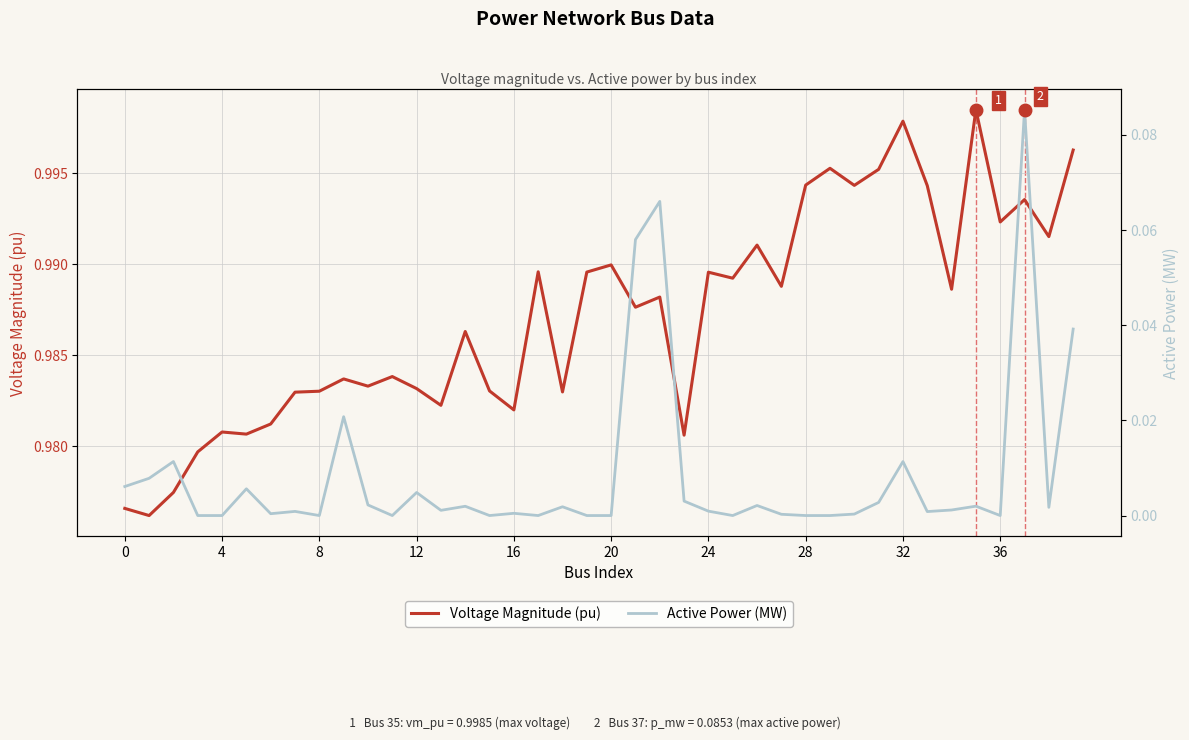

What is the label of the 29th point from the left?

28